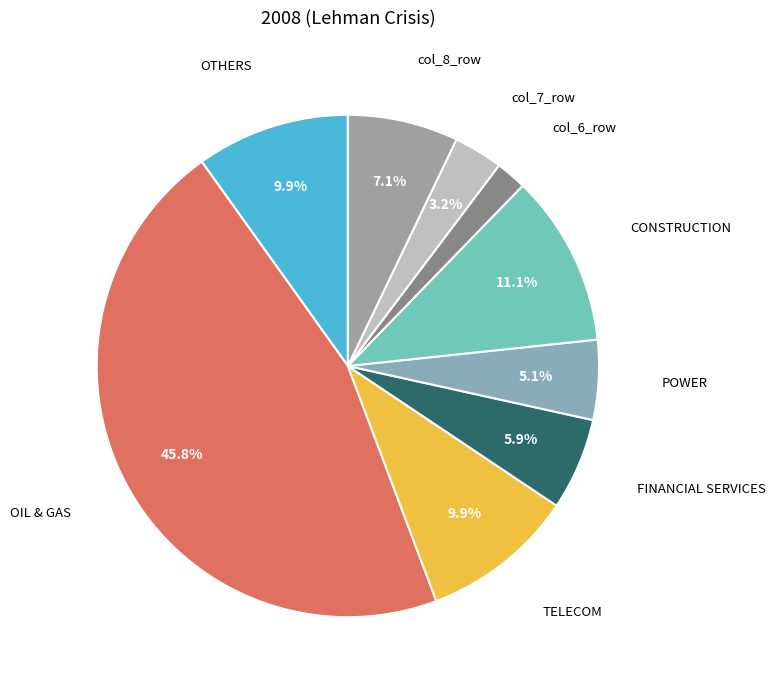

Count the number of slices in the pie.

9